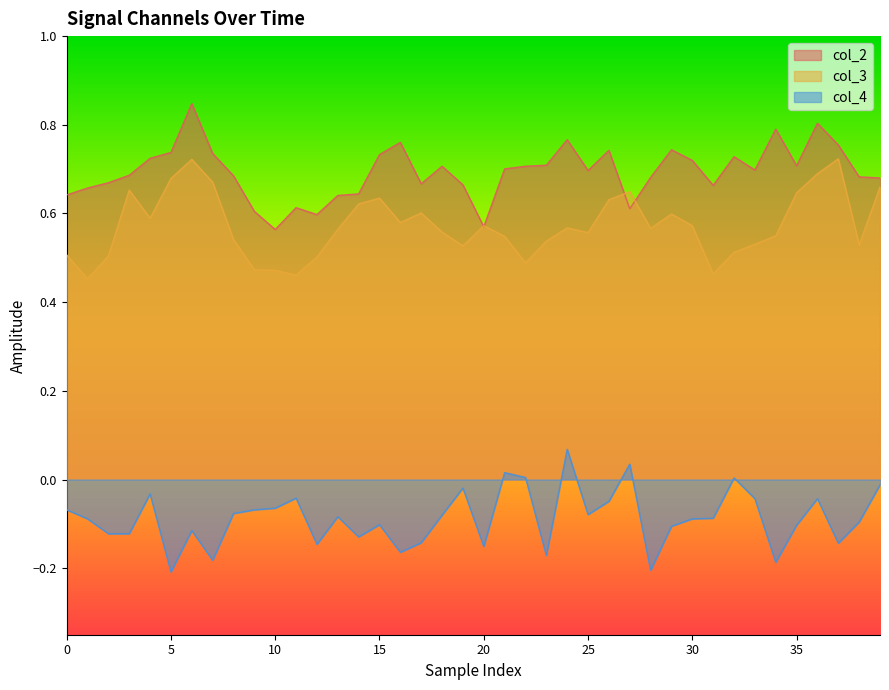

What is the average value of the col_4 series?

-0.1